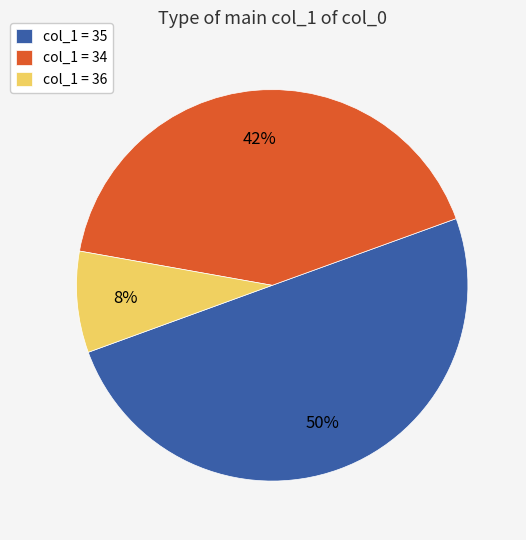

Which has a higher value, col_1 = 36 or col_1 = 34?

col_1 = 34